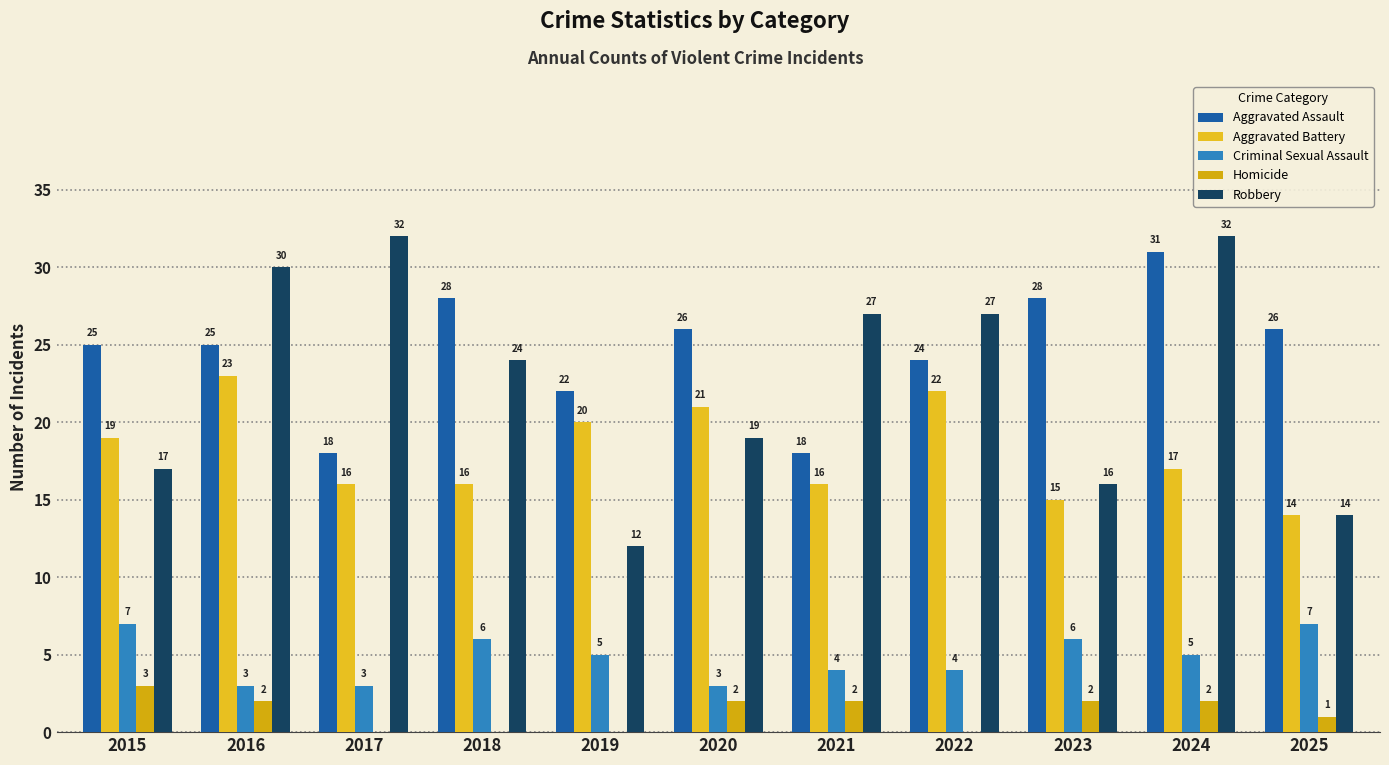

What value does the Criminal Sexual Assault series have at 2023?

6